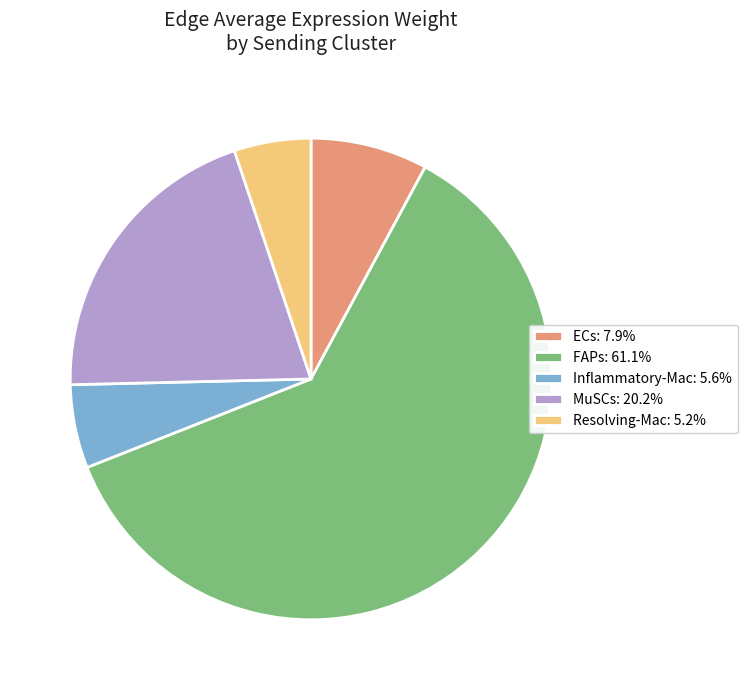

How many segments does this pie chart have?

5